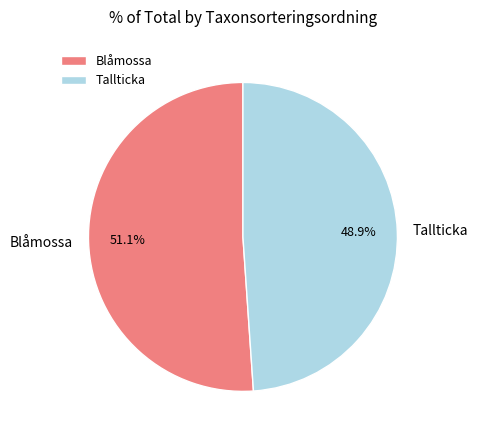

The Tallticka slice represents 37% of the pie. True or false?

False